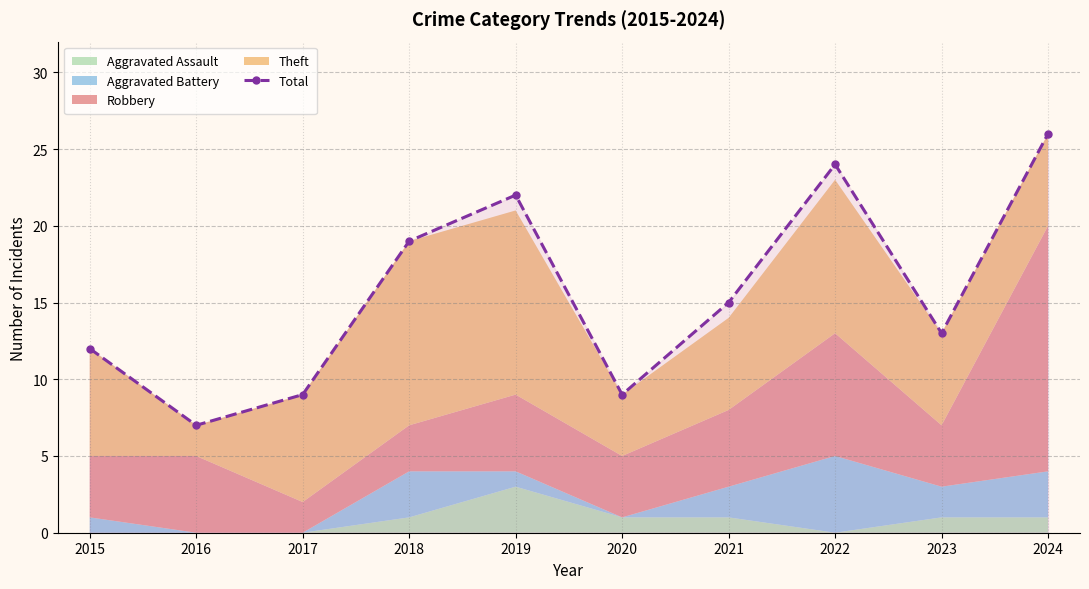

True or false: the data has more than 1 interior local peaks.

True